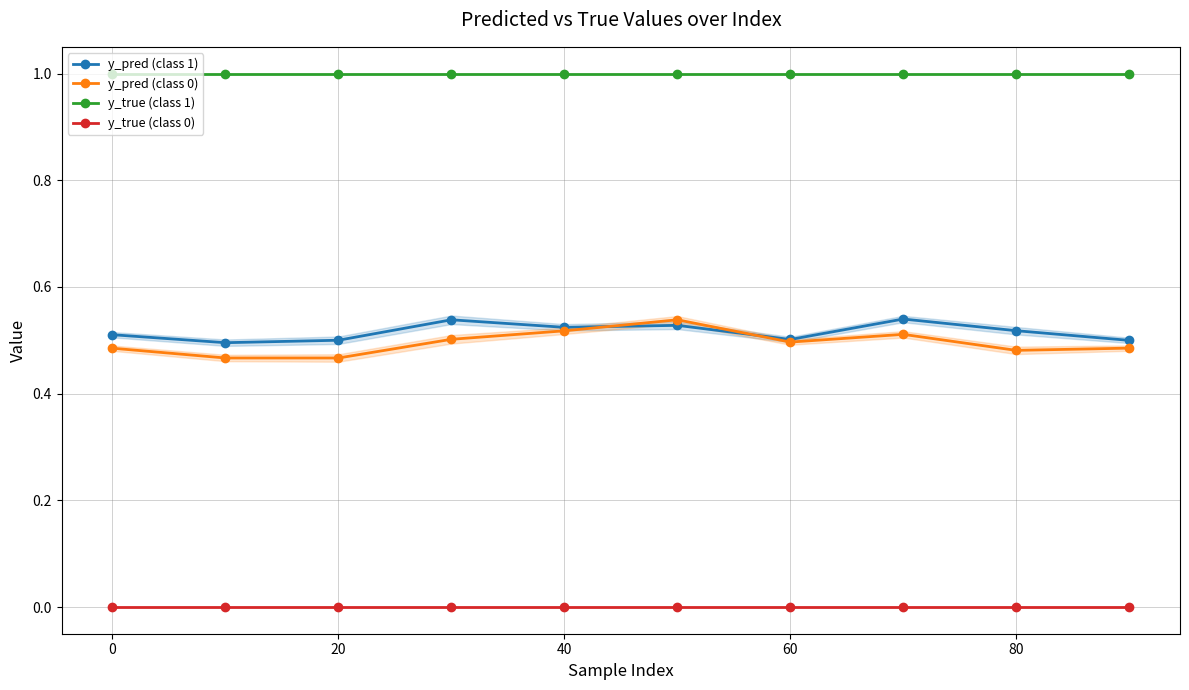

What is the spread (max minus min) of values at 80?

1.0